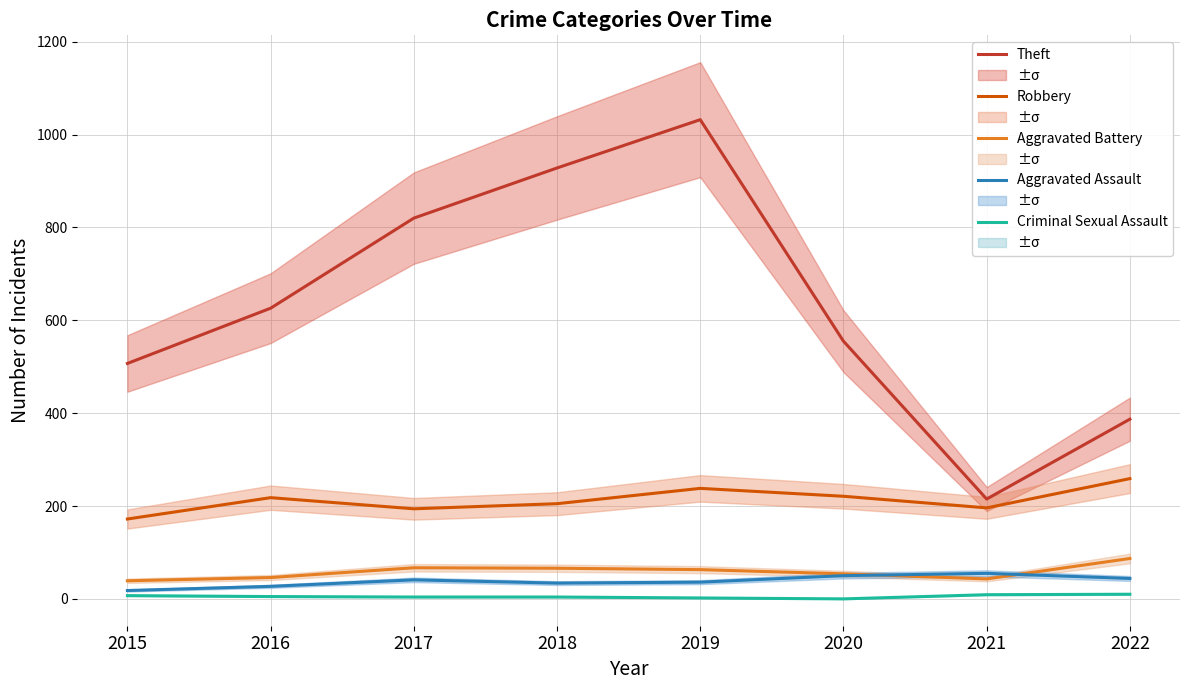

True or false: Criminal Sexual Assault has a value of 9 at 2021.

True